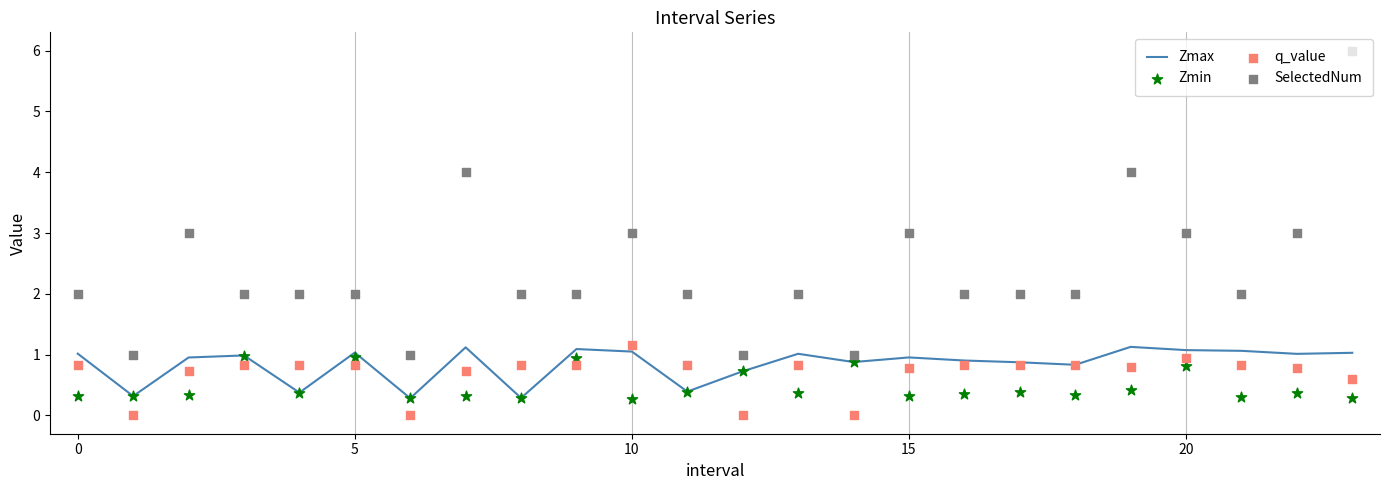

Which series has the widest spread of Y values?

SelectedNum